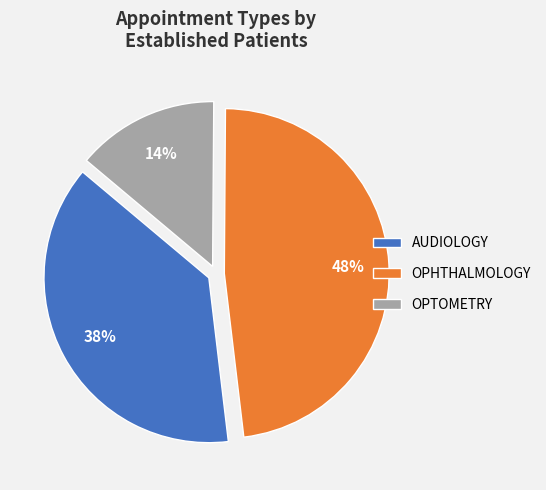

Is the sum of OPHTHALMOLOGY and OPTOMETRY greater than half?

Yes